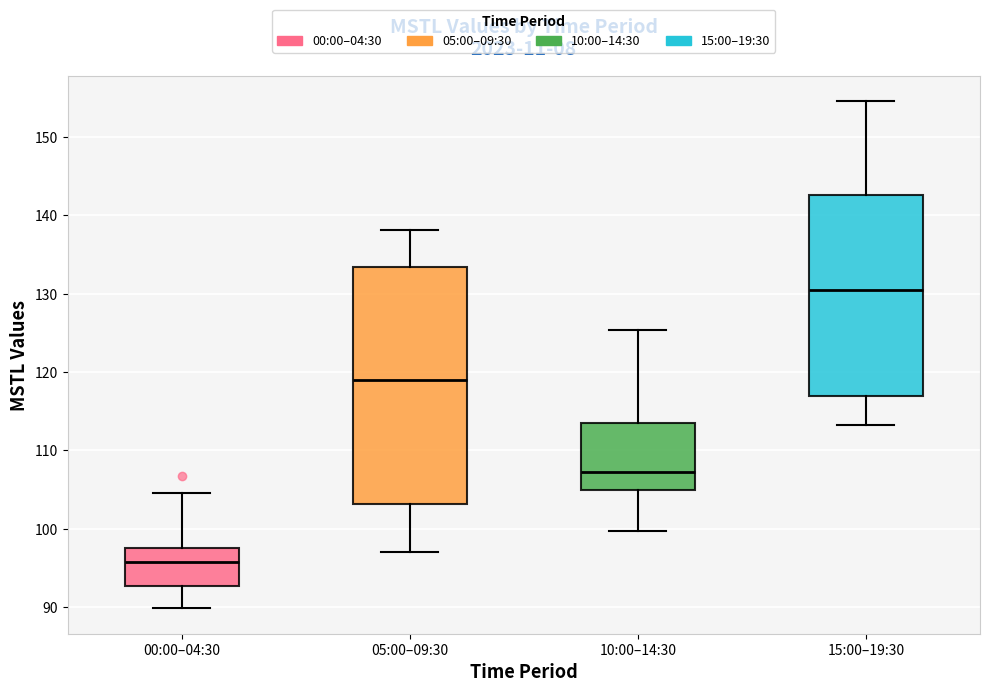

Reading left to right, transcribe this box plot: for each box, give where its median line is, the range the box spans, and where its two whiskers end, as read against the y-axis. The values are not printed on the chart, so give them approximately, as read against the axis.

00:00–04:30: median 96, box 93 to 98, whiskers 90 to 105
05:00–09:30: median 119, box 103 to 133, whiskers 97 to 138
10:00–14:30: median 107, box 105 to 113, whiskers 100 to 125
15:00–19:30: median 130, box 117 to 143, whiskers 113 to 155